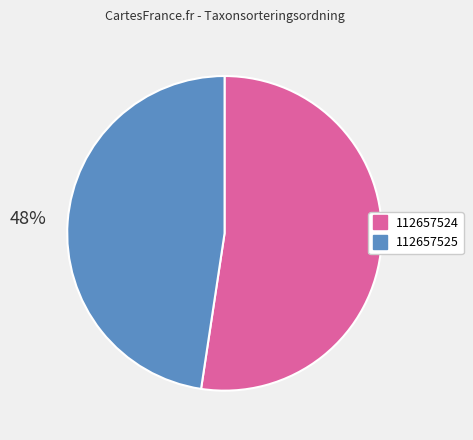

Combined, do 112657524 and 112657525 account for over 50%?

Yes